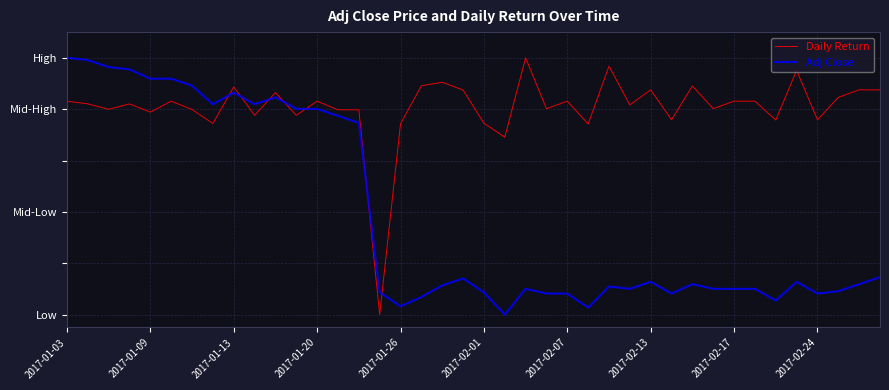

What is the sum of all Adj Close values?

15.4